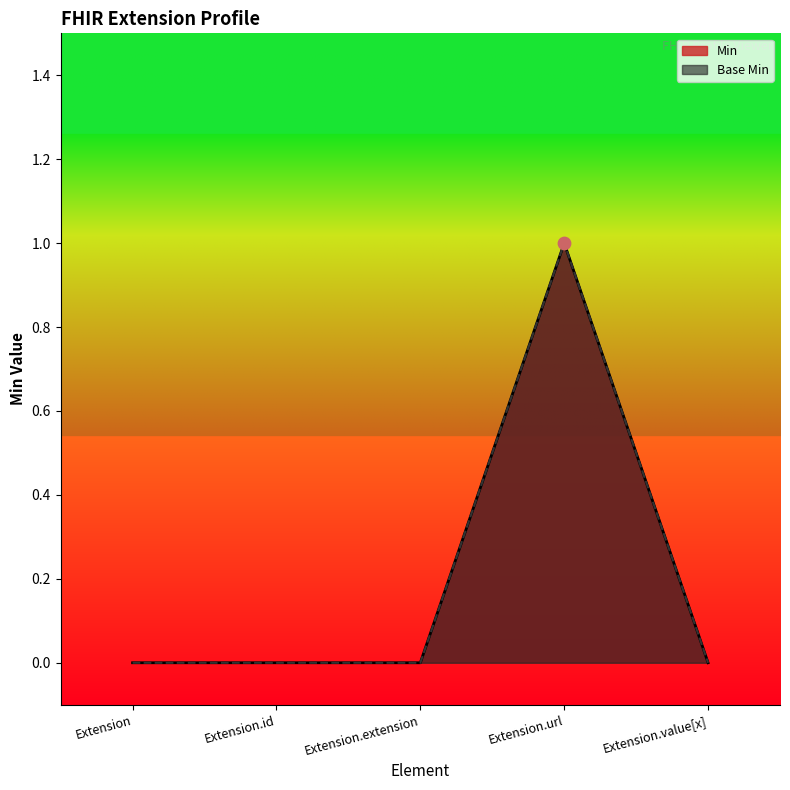

Which series has the largest Y range (max minus min)?

Min